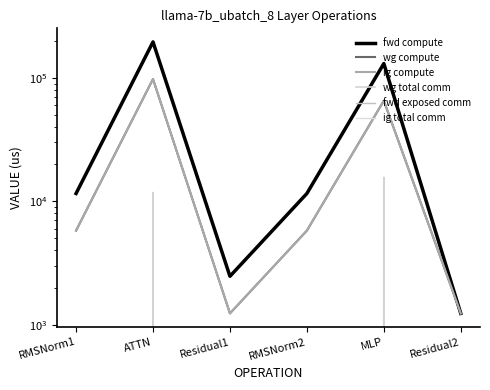

Reading right to left, what are all the values shown in this chart?

fwd compute: Residual2=1233.4	MLP=130774.1	RMSNorm2=11569.5	Residual1=2466.9	ATTN=195920.8	RMSNorm1=11569.5
wg compute: Residual2=1233.4	MLP=65387.0	RMSNorm2=5784.8	Residual1=1233.4	ATTN=97960.4	RMSNorm1=5784.8
ig compute: Residual2=1233.4	MLP=65387.0	RMSNorm2=5784.8	Residual1=1233.4	ATTN=97960.4	RMSNorm1=5784.8
wg total comm: Residual2=0.0	MLP=15648.0	RMSNorm2=0.0	Residual1=0.0	ATTN=11780.2	RMSNorm1=0.0
fwd exposed comm: Residual2=0.0	MLP=0.0	RMSNorm2=0.0	Residual1=0.0	ATTN=0.0	RMSNorm1=0.0
ig total comm: Residual2=0.0	MLP=0.0	RMSNorm2=0.0	Residual1=0.0	ATTN=0.0	RMSNorm1=0.0